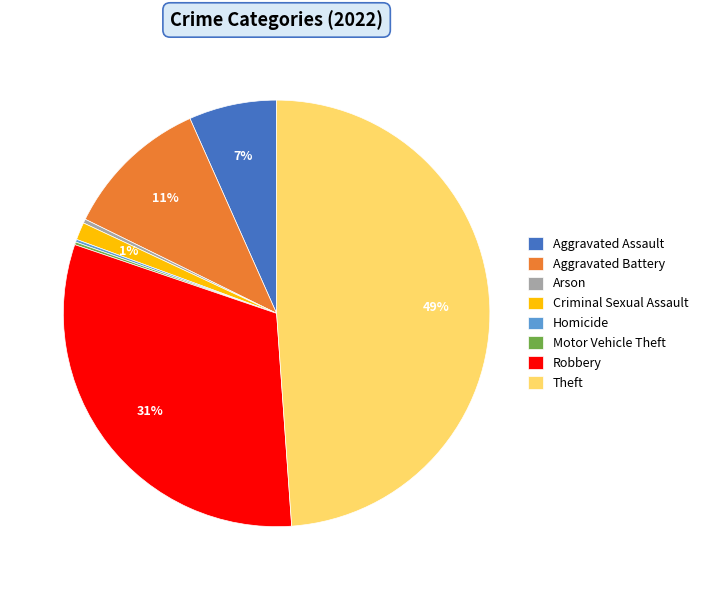

Do Arson and Robbery together represent more than half of the pie?

No